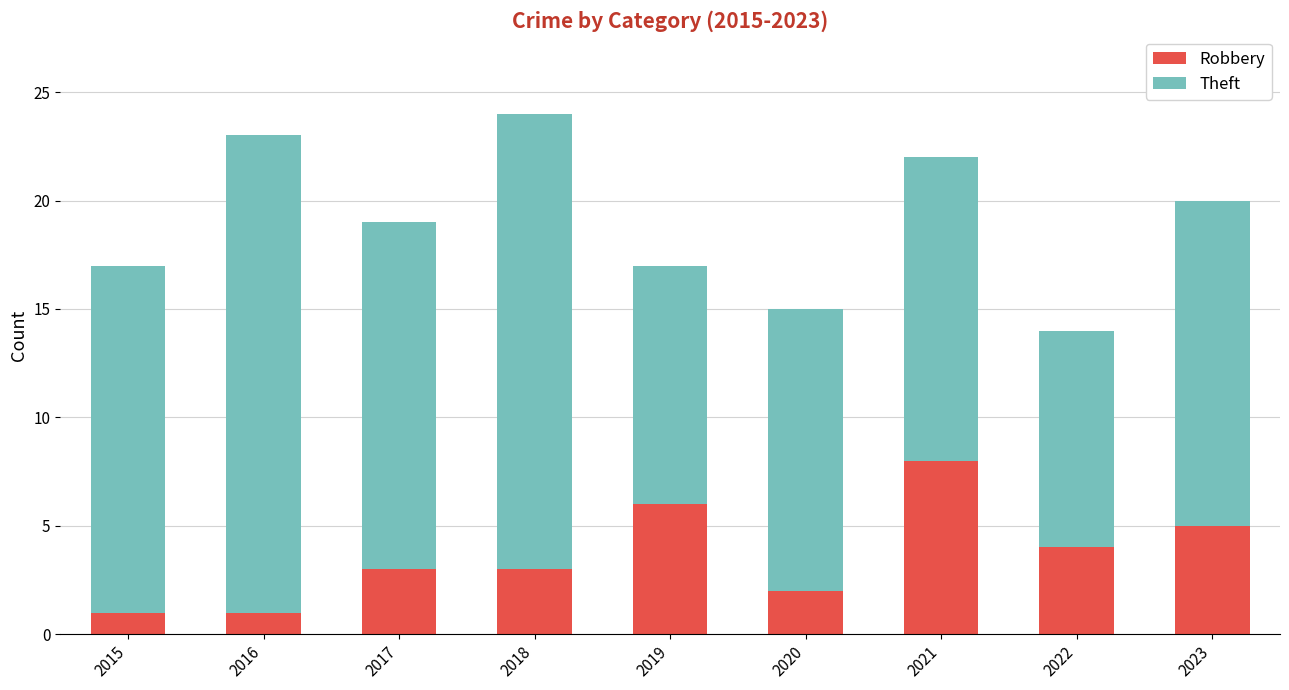

What is the total value across all series at 2016?

23